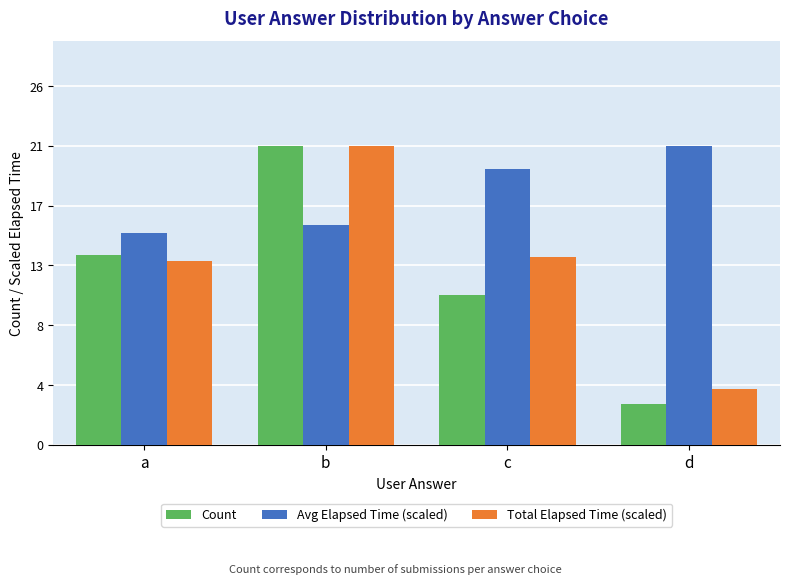

Reading left to right, extract all data points from this chart.

Count: a=14.0	b=22.0	c=11.0	d=3.0
Avg Elapsed Time (scaled): a=15.6	b=16.2	c=20.3	d=22.0
Total Elapsed Time (scaled): a=13.5	b=22.0	c=13.8	d=4.1